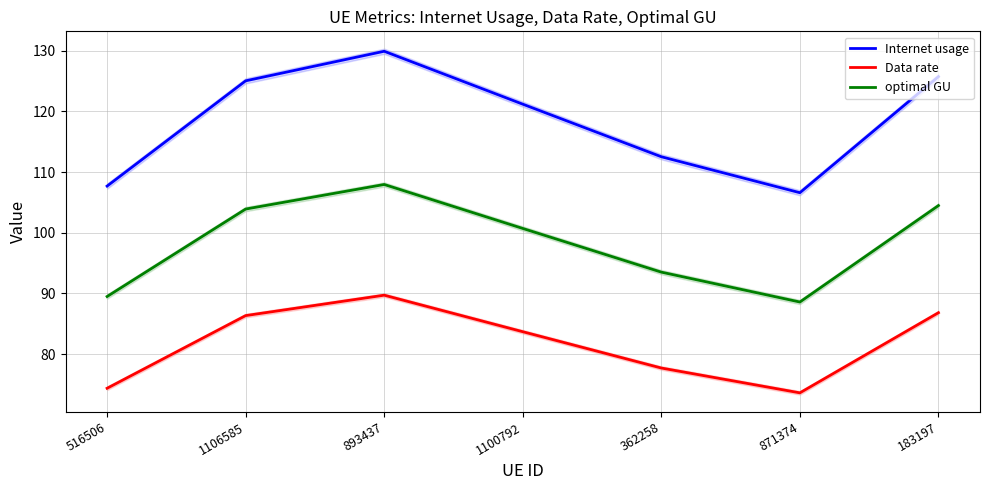

At which category does Data rate reach its first local valley?

871374